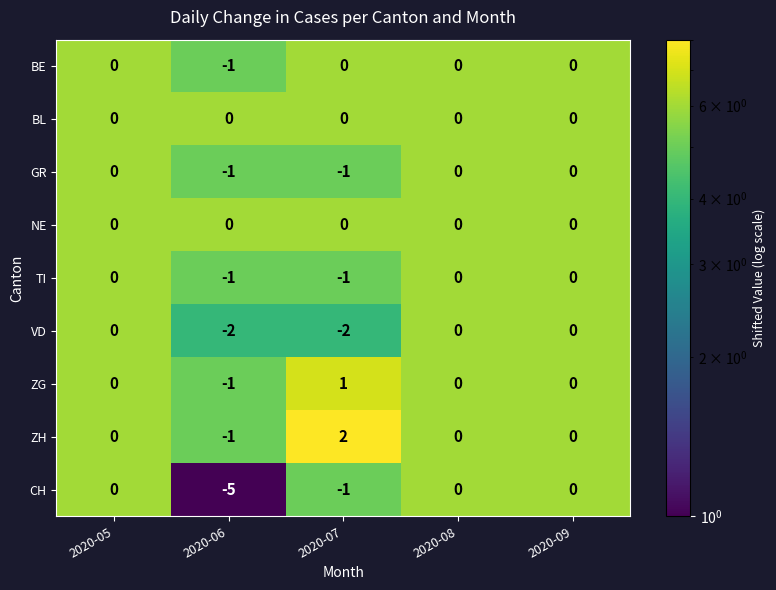

What is the spread (max minus min) of values at 2020-07?

4